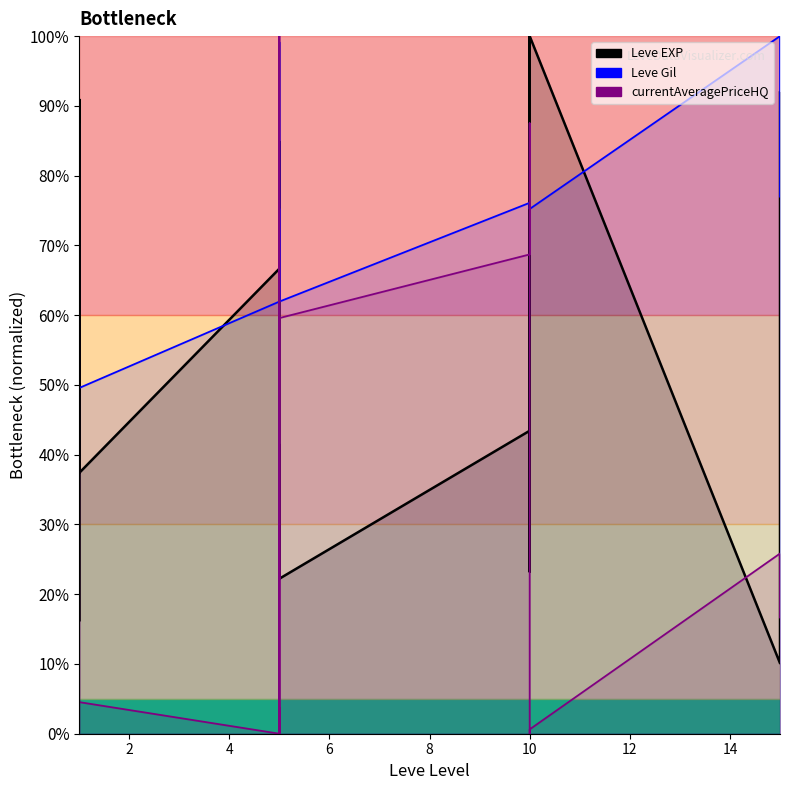

The value of Leve Gil at 9 is 40.1. True or false?

False